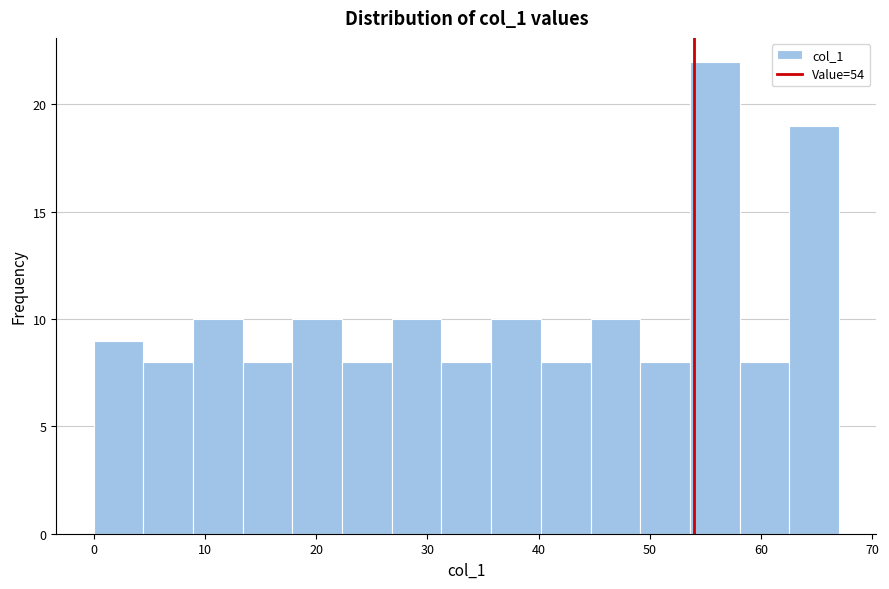

What is the height of the bar covering 31 to 36 on the x-axis? Neither the bar edges nor the heights are printed on the chart, so give them approximately, as read against the axes.

8